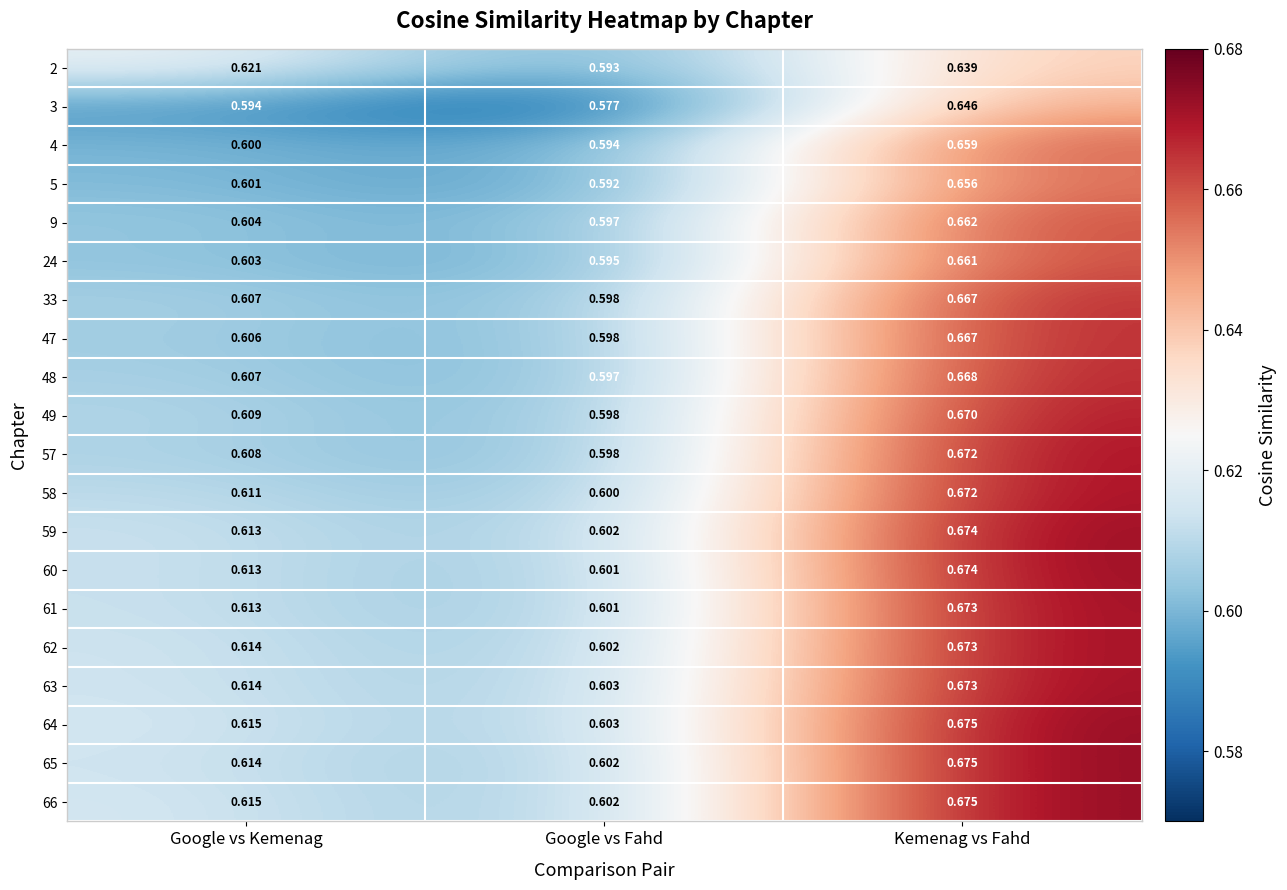

At which category does the chart reach its minimum across all series?

Google vs Fahd